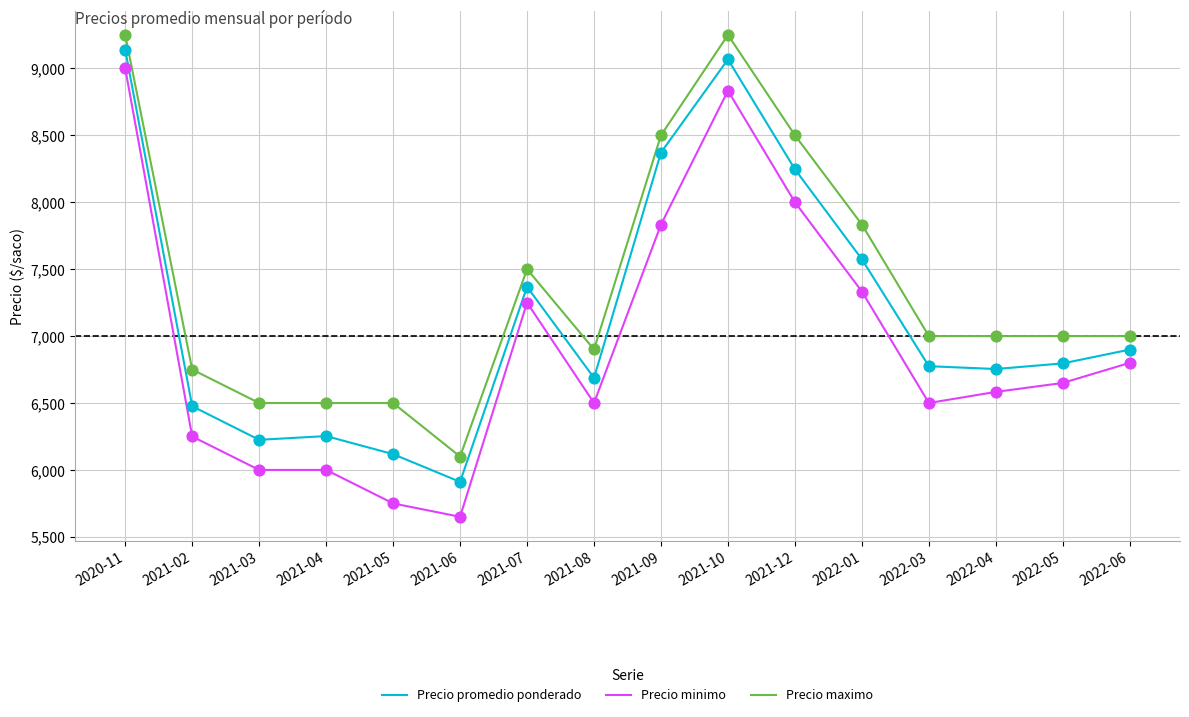

Which series has the widest spread of values?

Precio minimo